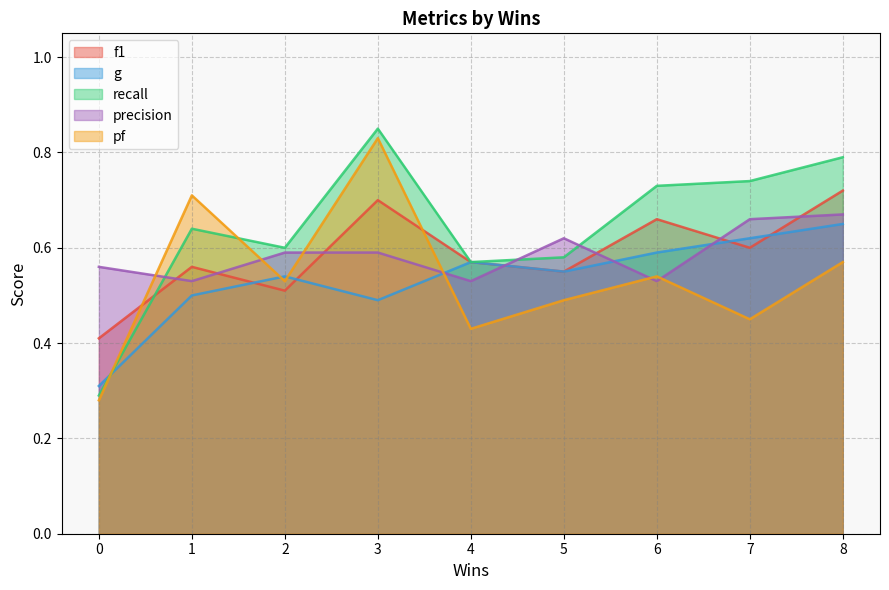

Read the pf value at 2.

0.5